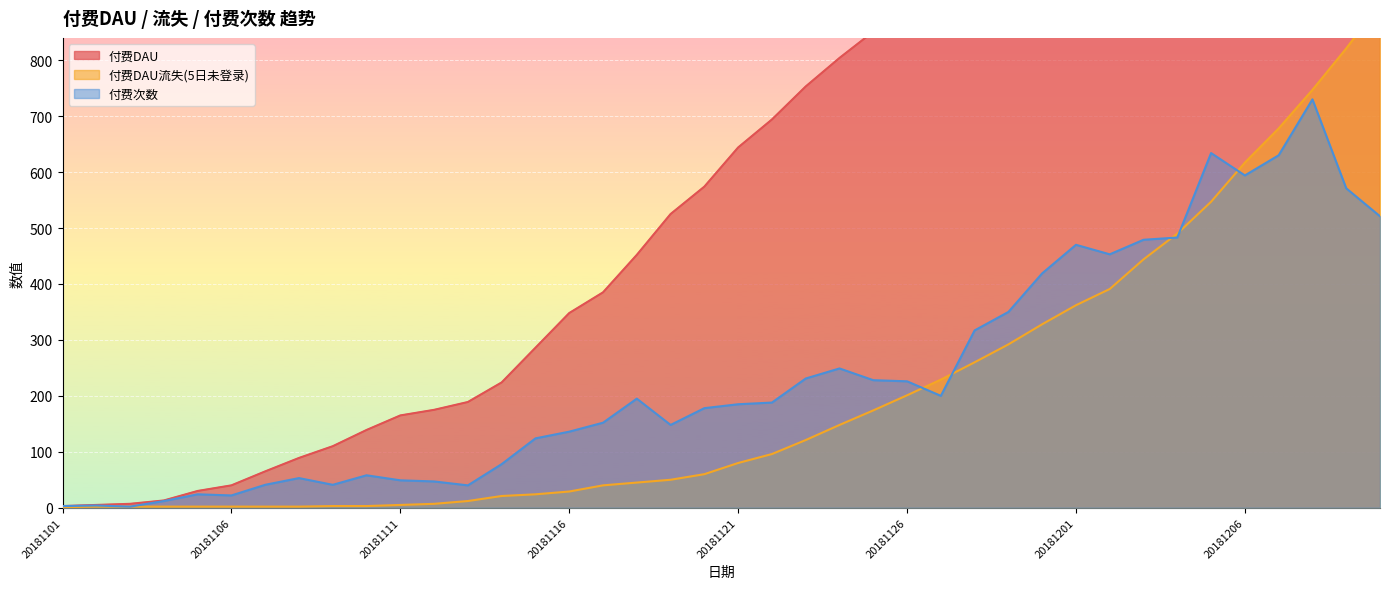

Does the chart display data point markers on the line(s)?

No